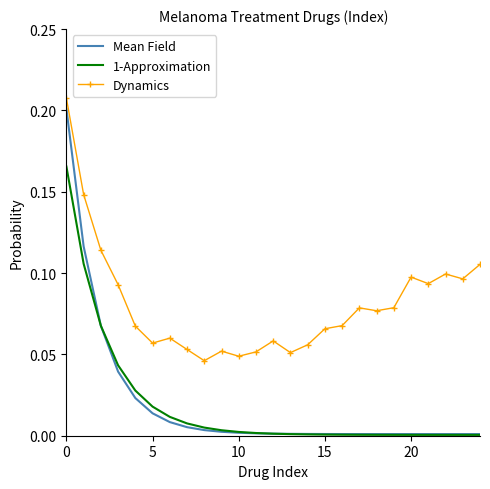

List the series in order of their peak value, lowest first.

1-Approximation, Mean Field, Dynamics